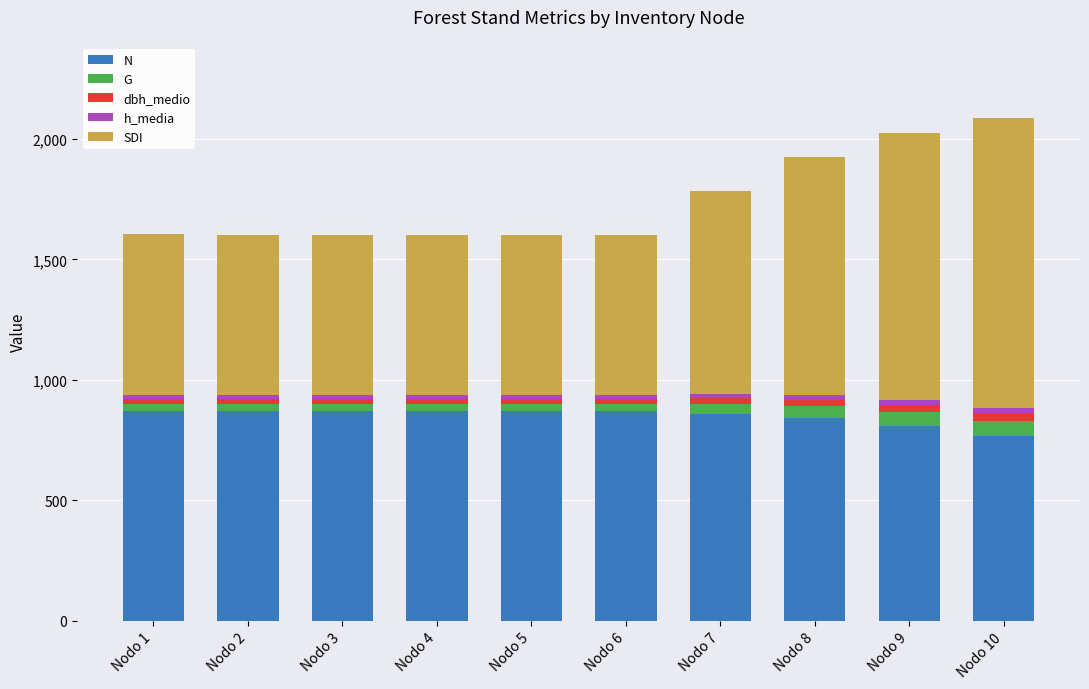

Between Nodo 1 and Nodo 9, which series saw the biggest shift?

SDI